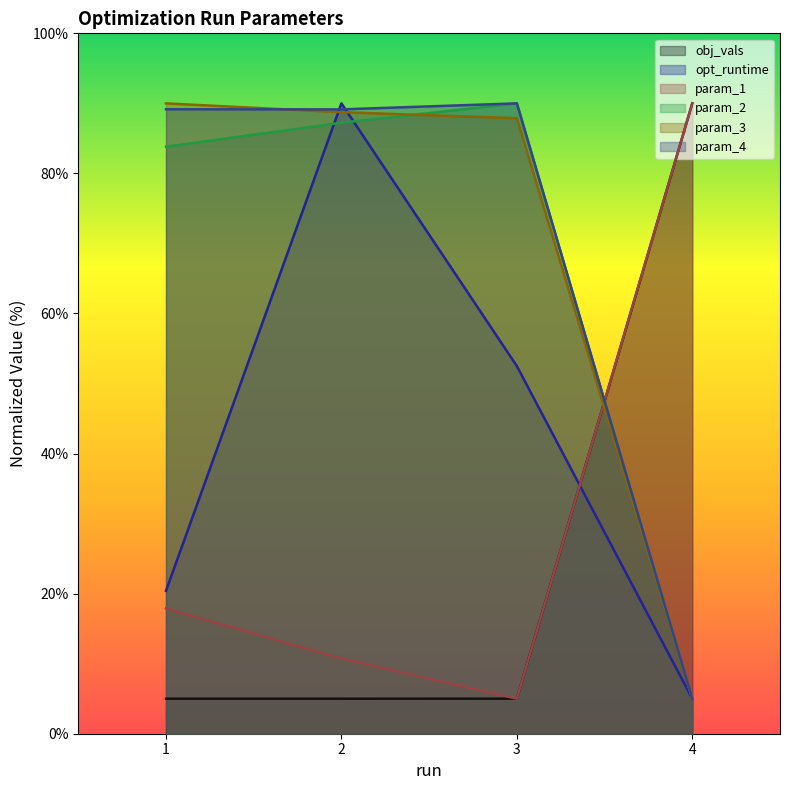

How many lines are shown in the chart?

6